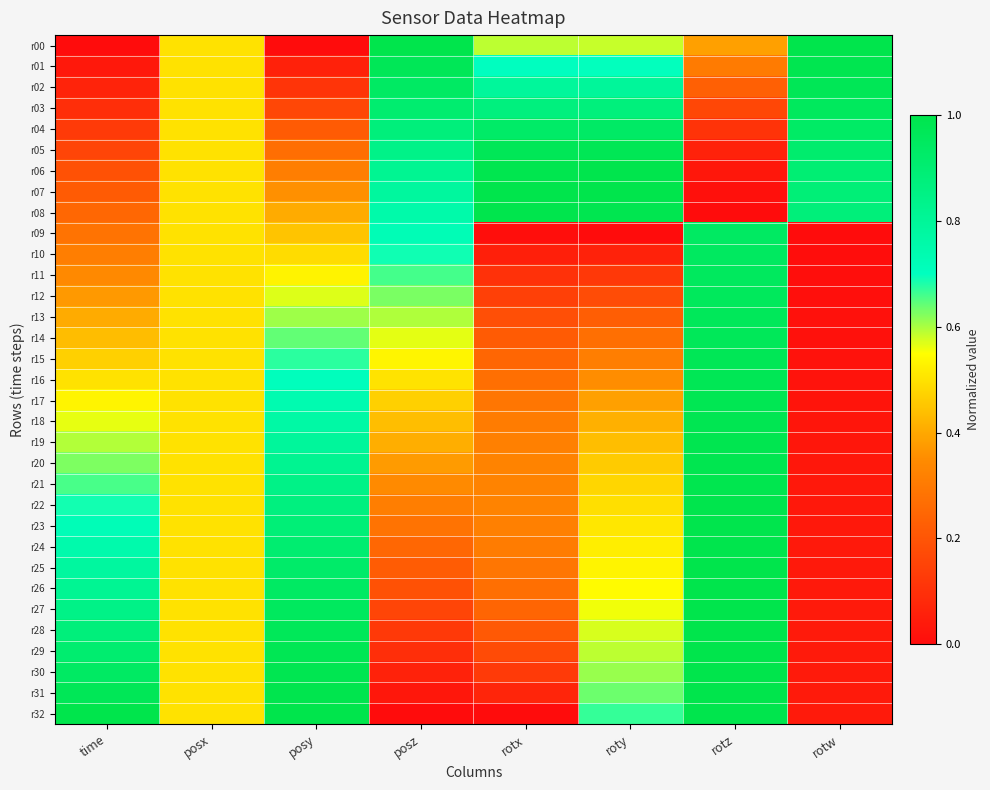

How many categories are shown in the chart?

8